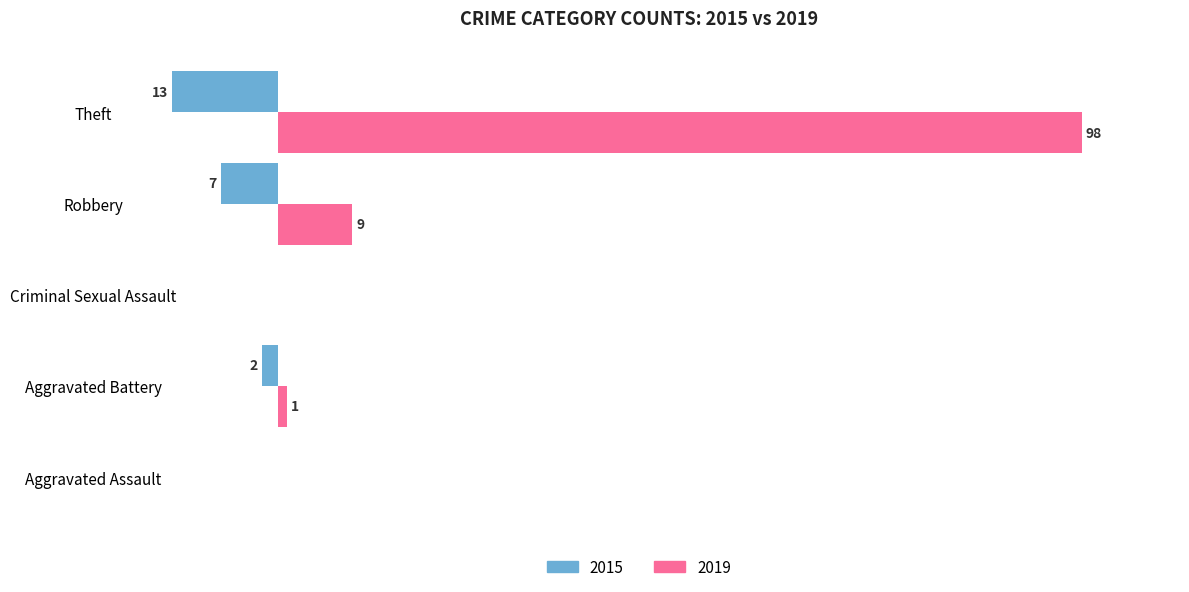

At which category is the sum across all series the highest?

Theft